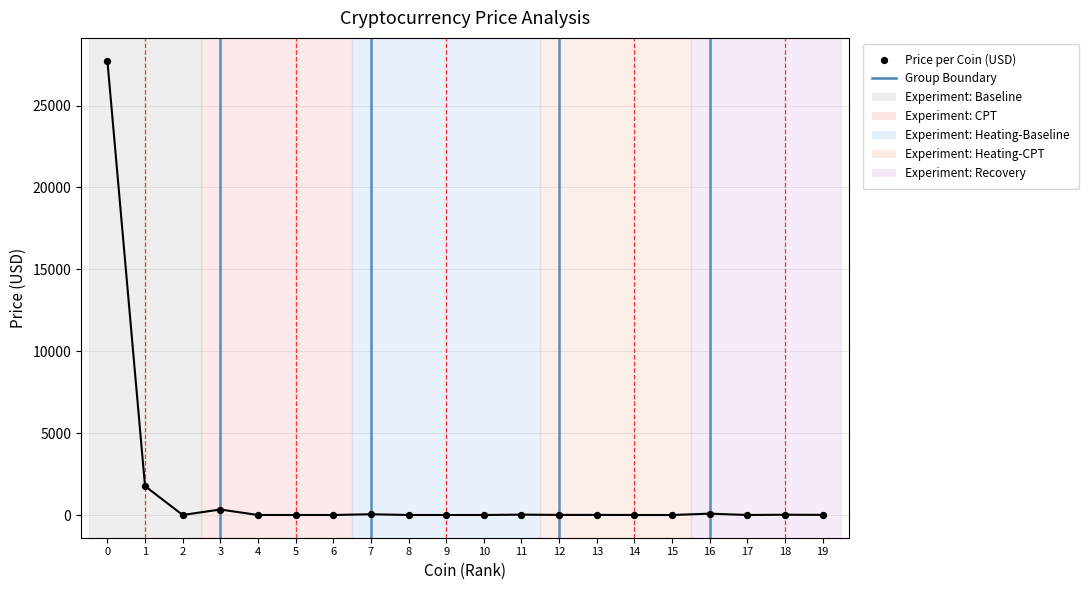

What is the range of Y values (max minus min)?

27745.0